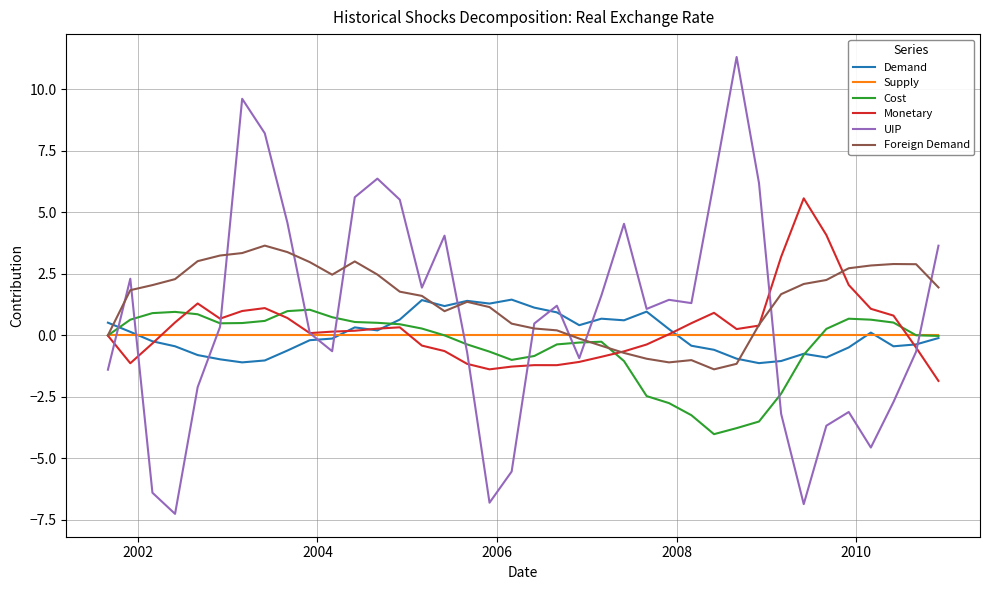

Which series has the largest range (max minus min)?

UIP